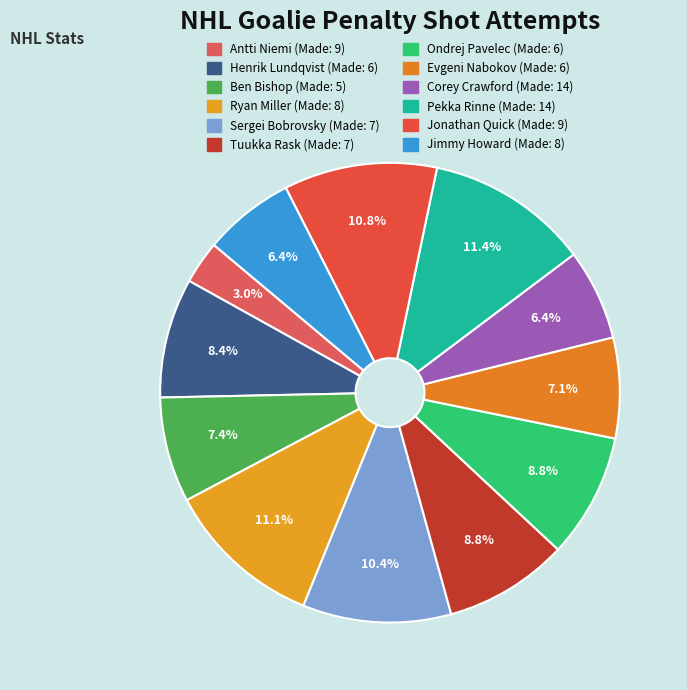

What is the largest slice in the pie chart?

Pekka Rinne